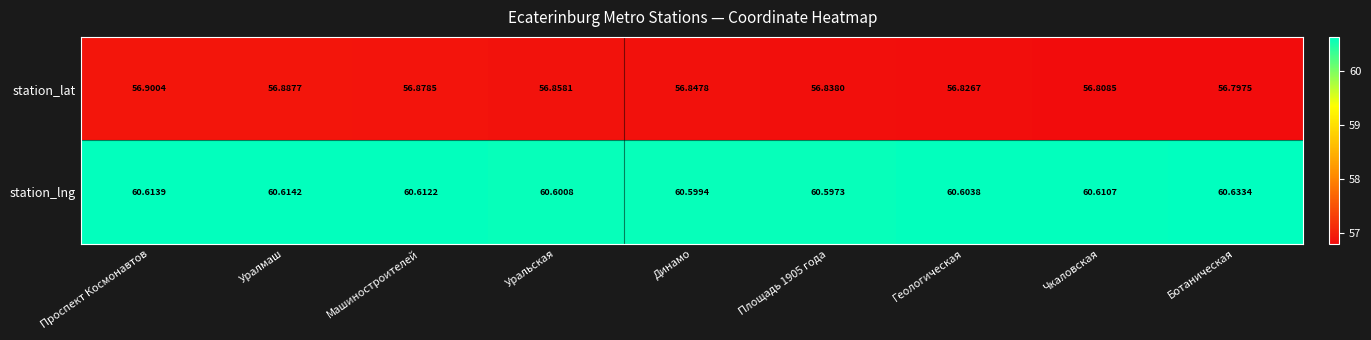

Which category has the lowest value across all series?

Ботаническая